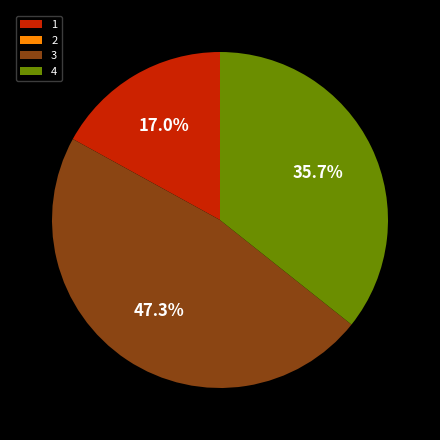

What percentage is NOT represented by 4?

64.3%